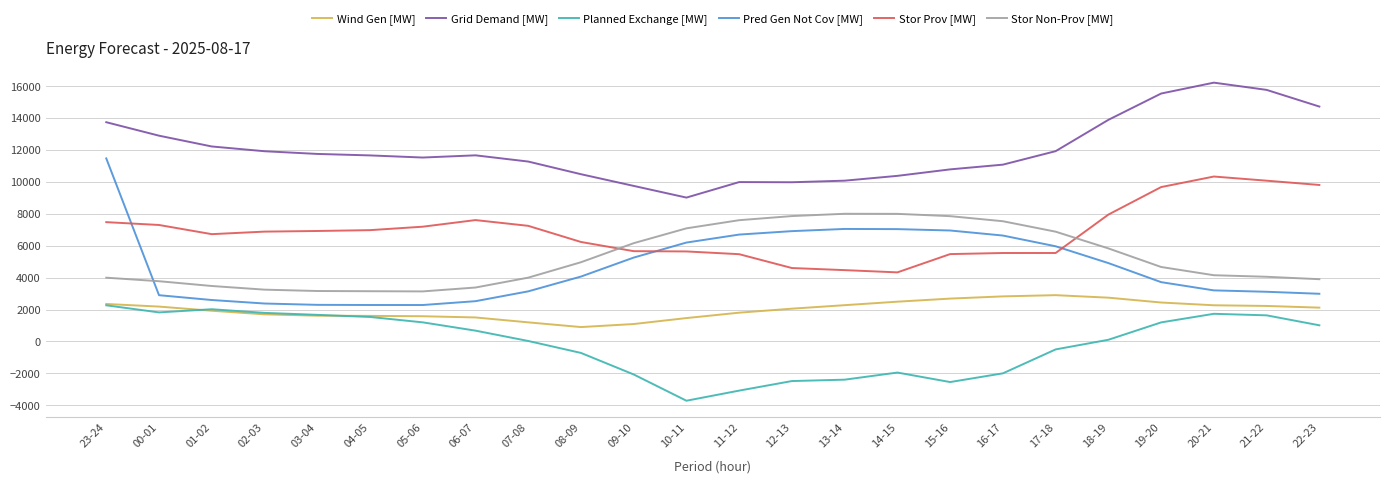

What is the difference between the highest and lowest values at 07-08?

11232